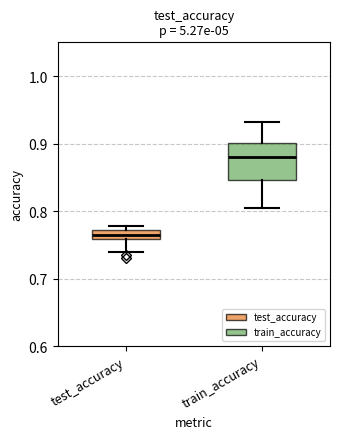

Which box's median line is the lowest?

test_accuracy